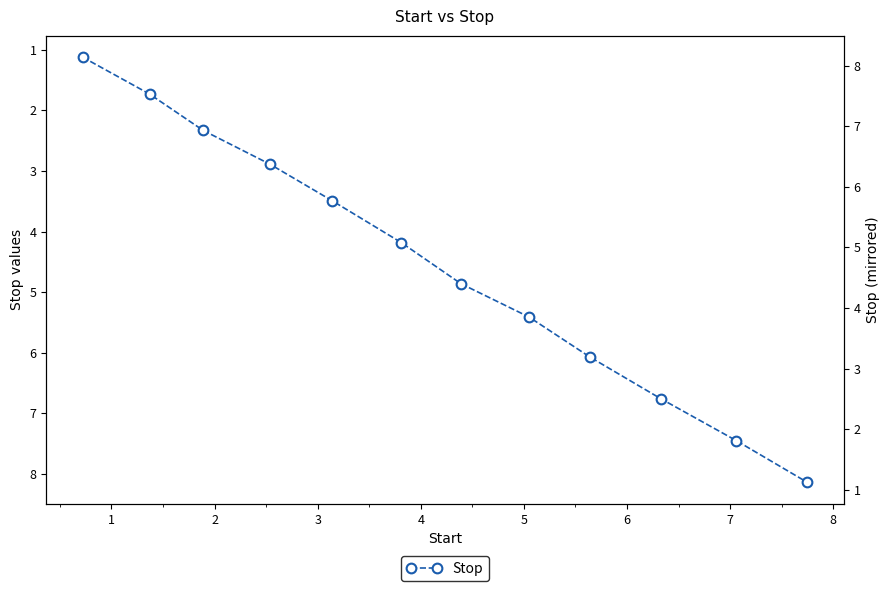

How many series are shown in this chart?

1